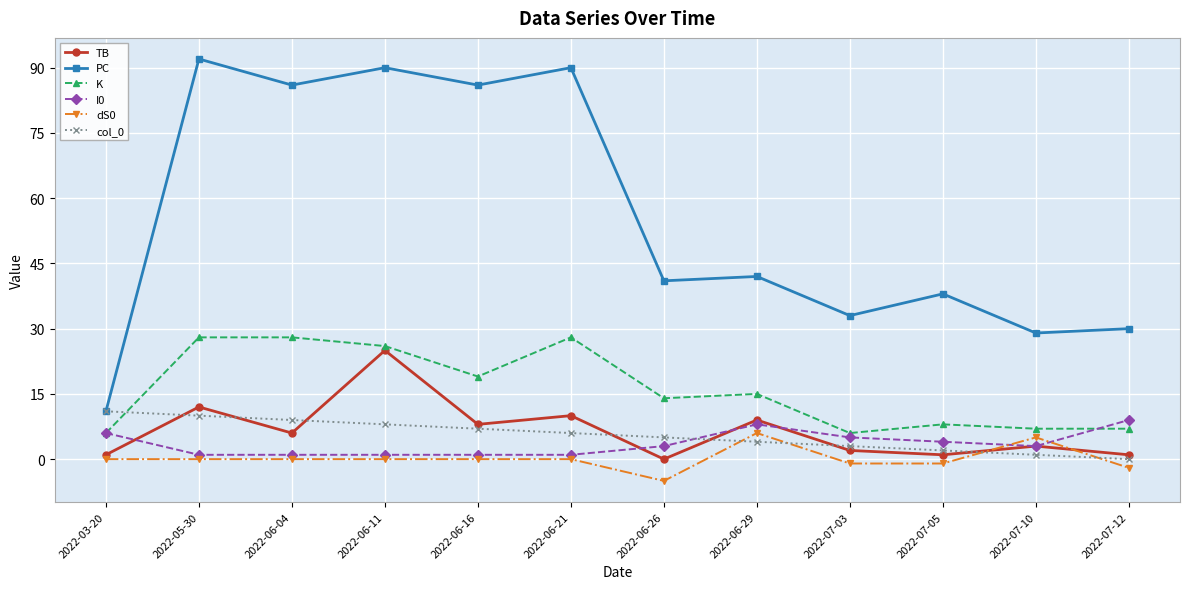

True or false: K has more than 0 interior local peaks.

True